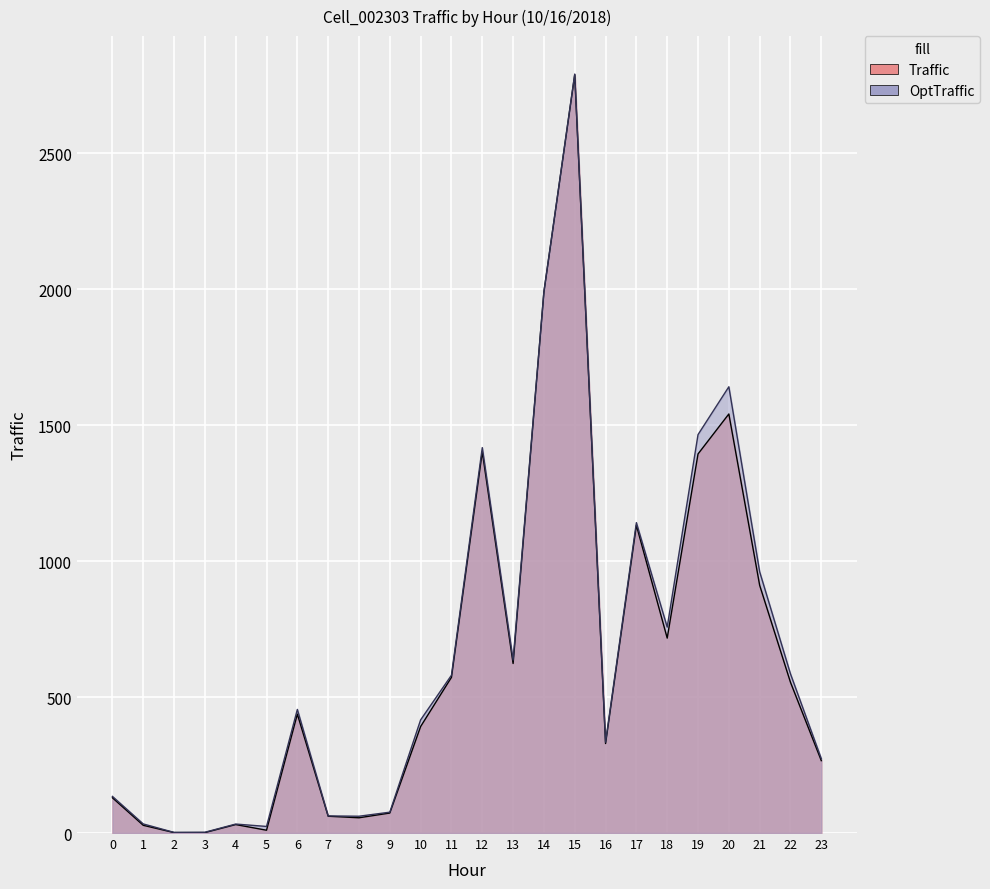

Which category has the lowest value in the OptTraffic series?

2